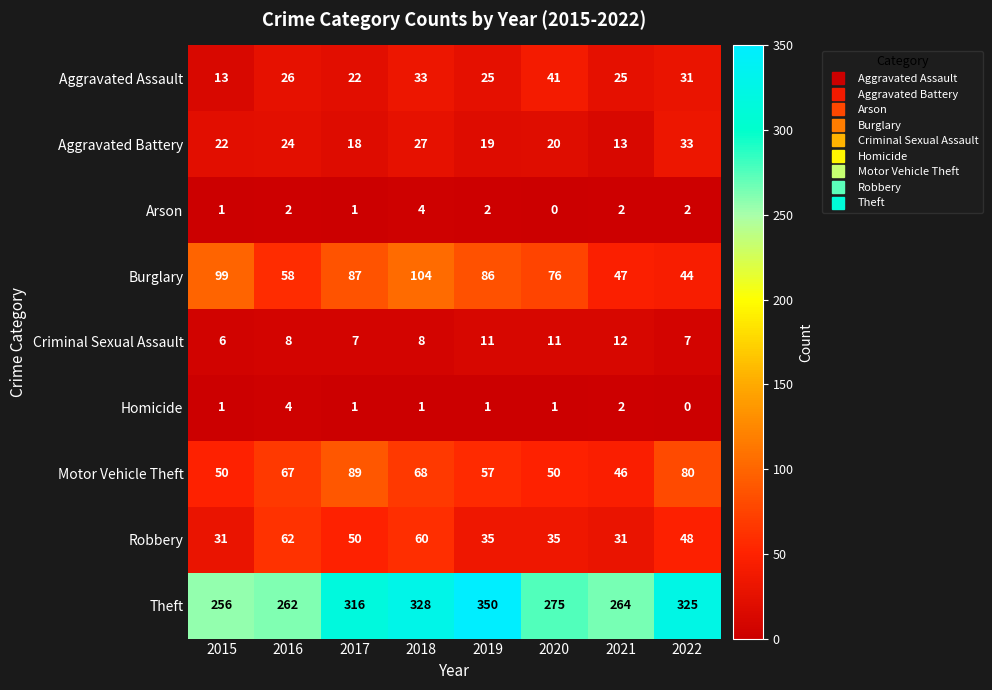

What is the sum of all Criminal Sexual Assault values?

70